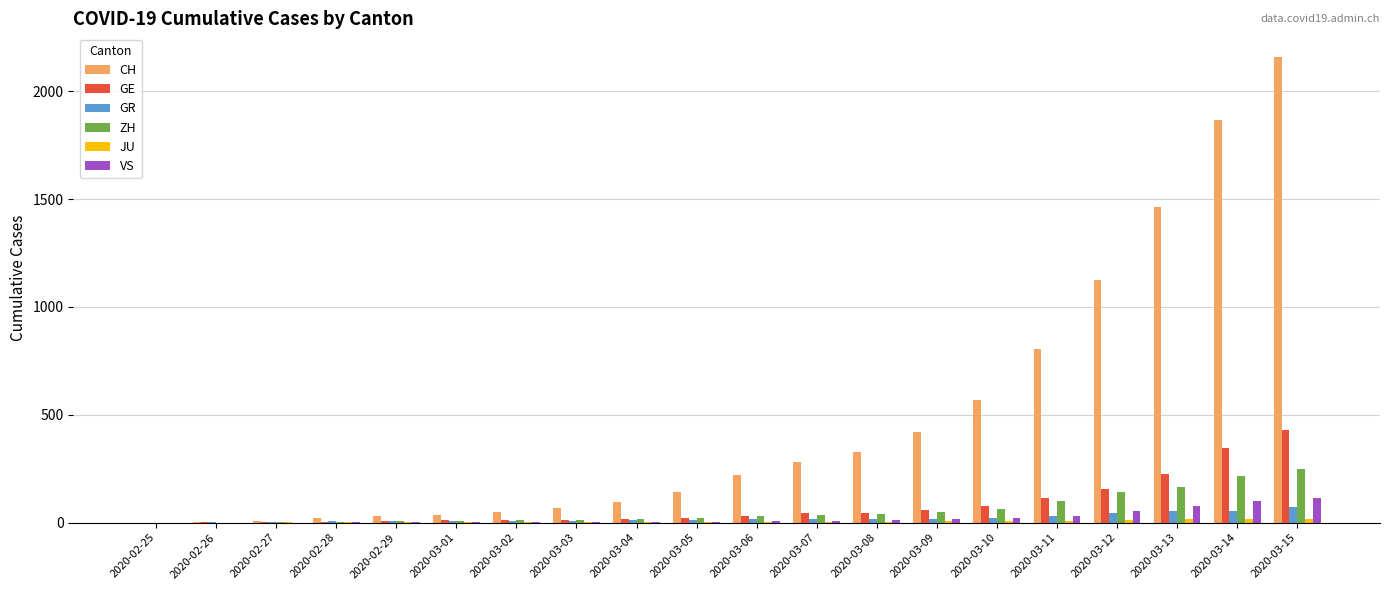

What is the maximum value shown in the chart?

2160